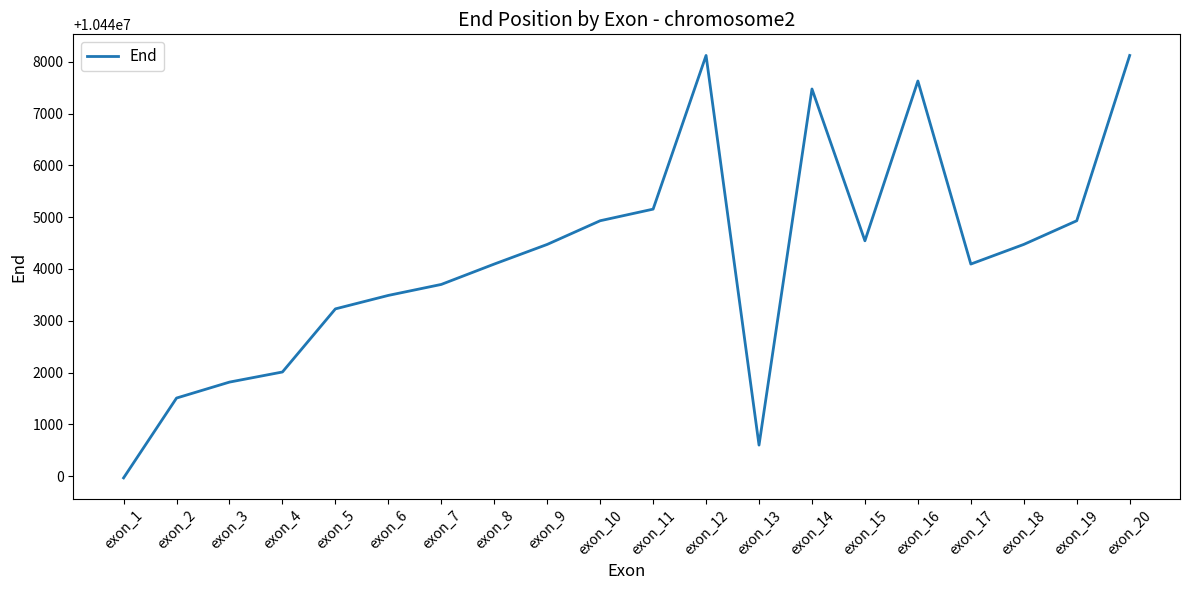

Between exon_6 and exon_4, which is larger?

exon_6